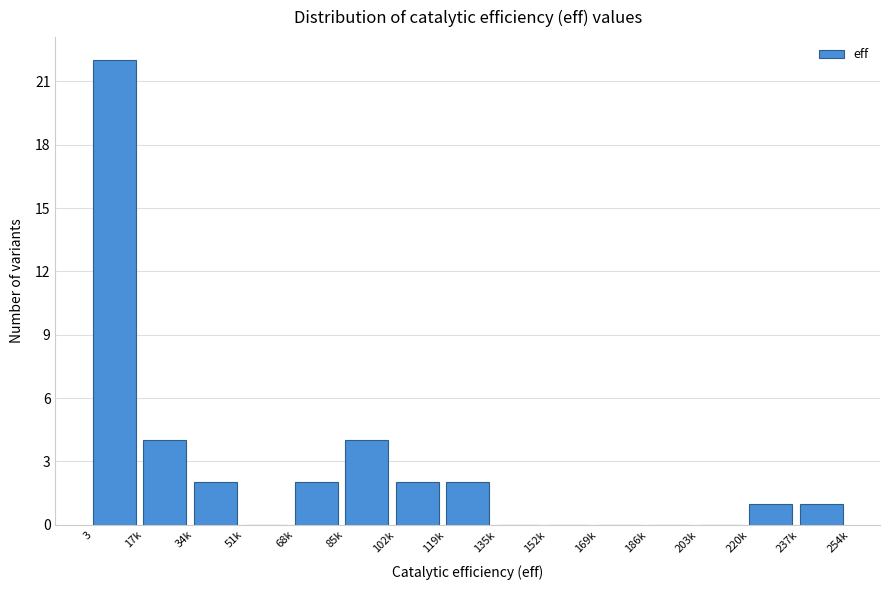

Reading right to left, extract all data points from this chart.

237k=1	220k=1	203k=0	186k=0	169k=0	152k=0	135k=0	119k=2	102k=2	85k=4	68k=2	51k=0	34k=2	17k=4	3=22